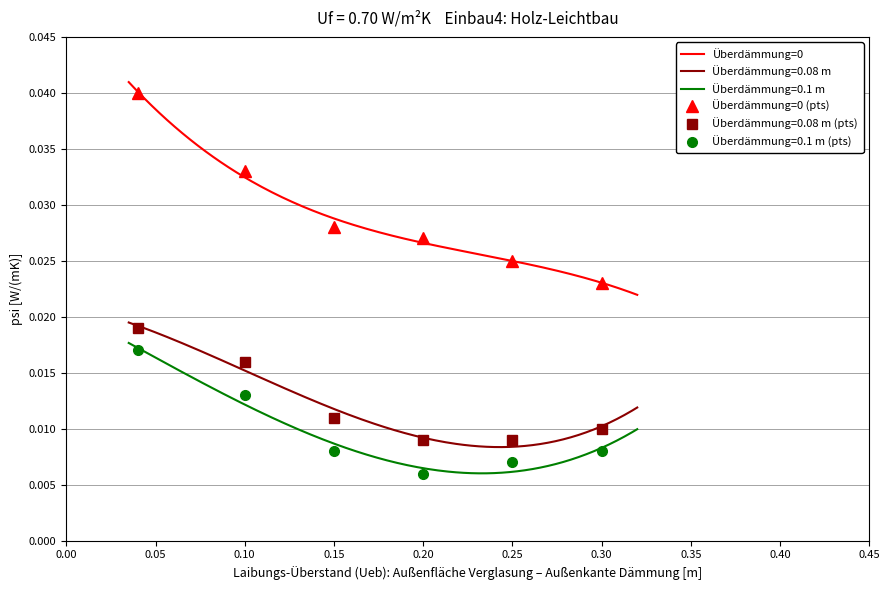

Is the value of Überdämmung=0 (pts) at 0.10 greater than the value of Überdämmung=0.08 m (pts) at 0.15?

Yes